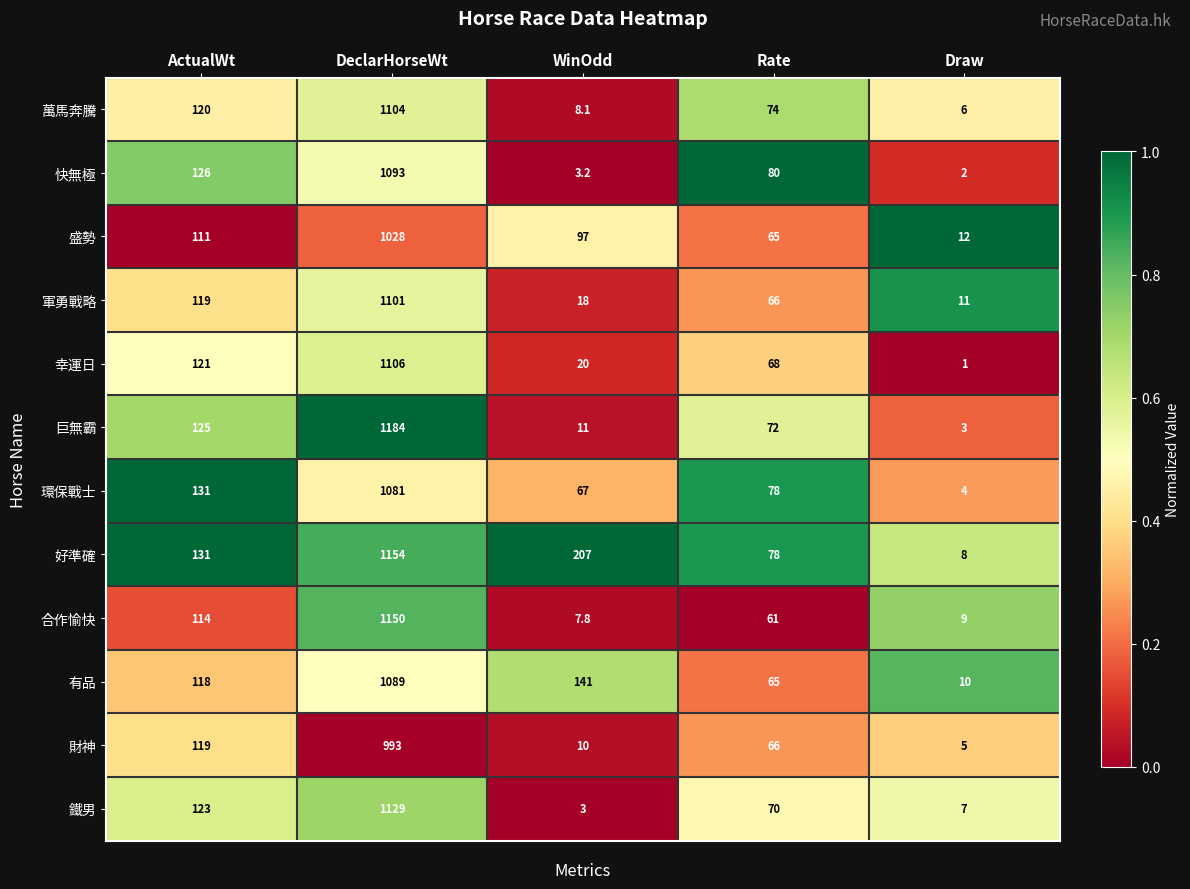

What is the difference between the maximum and second lowest values in the 巨無霸 series?

1173.0